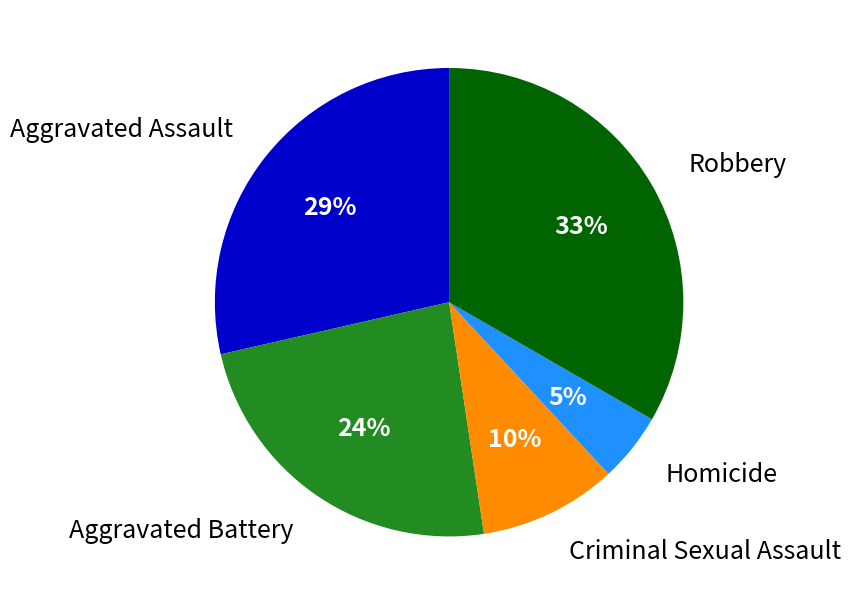

What percentage is the Aggravated Assault slice, to the nearest percent?

29%